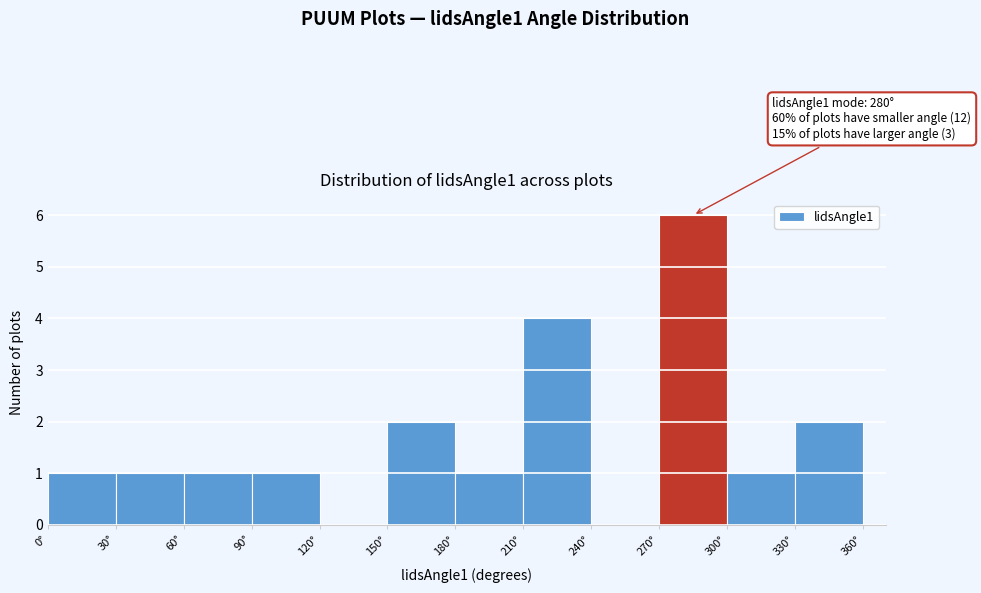

Which range on the x-axis has the tallest bar?

270 to 300